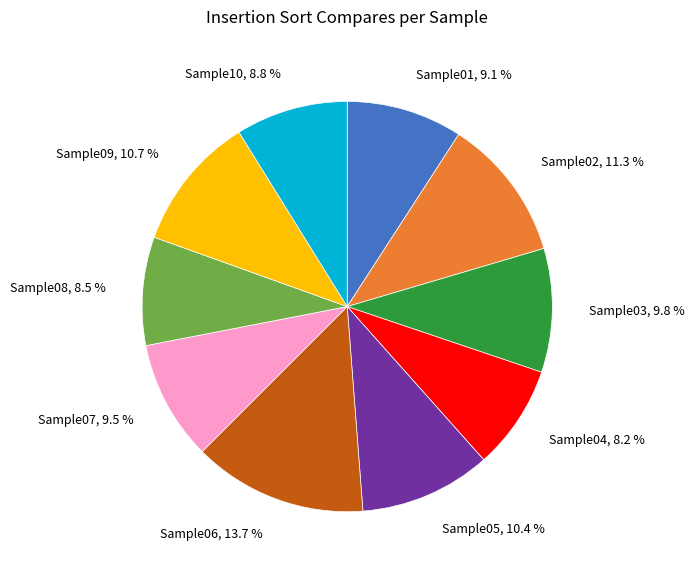

To the nearest percent, what is the difference between the largest and smallest slice percentages?

5%